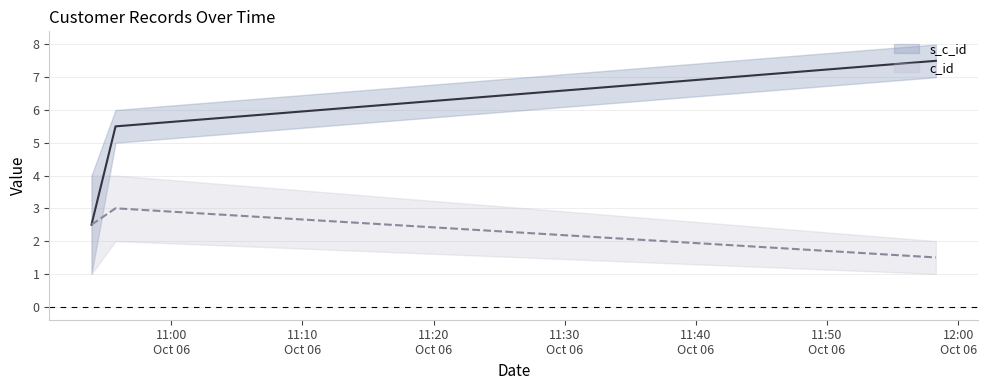

Count the number of data series in this chart.

2